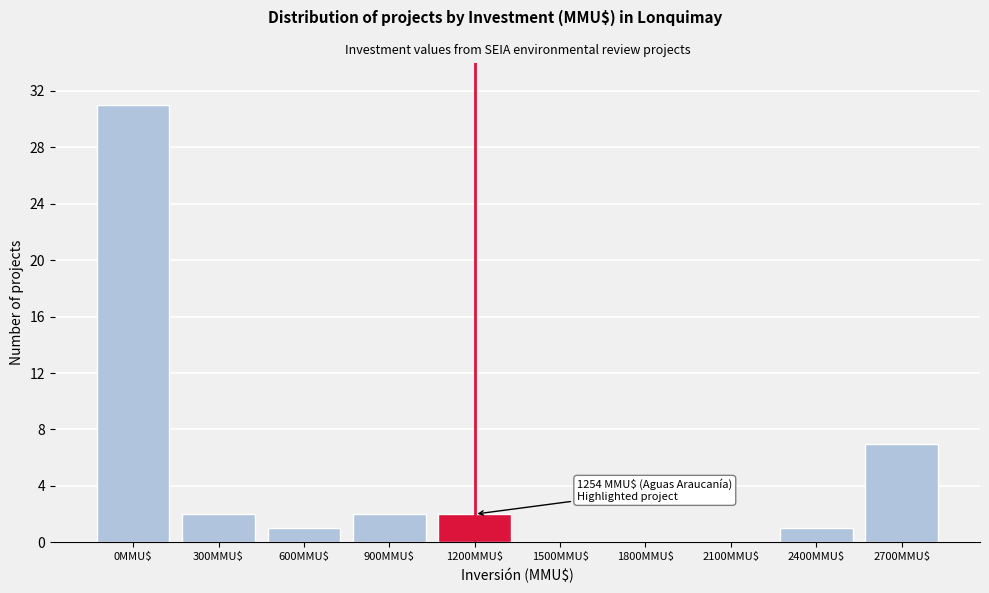

Is it true that the value at 1500MMU$ is 0?

True